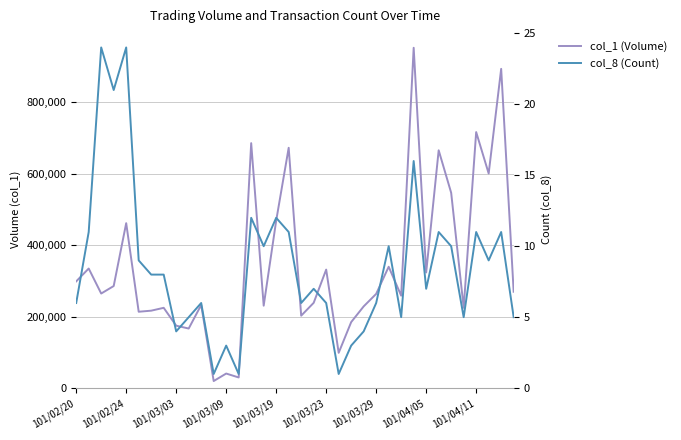

Rank the categories by col_1 (Volume) value from highest to lowest.

27, 34, 32, 14, 17, 29, 33, 30, 16, 101/03/19, 25, 101/02/24, 20, 28, 101/02/20, 101/03/09, 35, 101/03/03, 24, 26, 19, 10, 15, 23, 101/04/05, 31, 101/03/29, 101/03/23, 18, 22, 101/04/11, 9, 21, 12, 13, 11